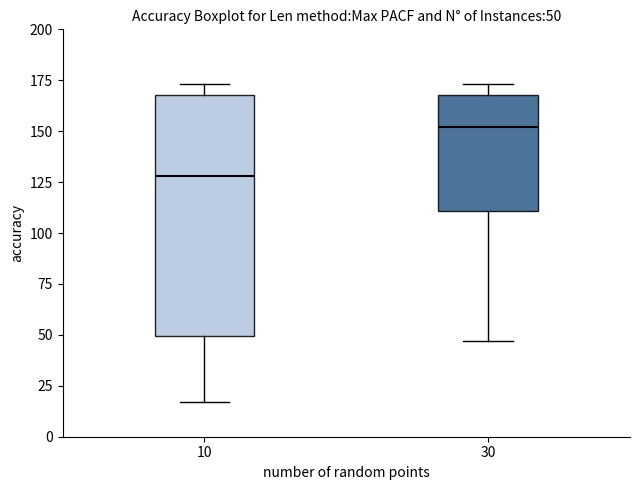

Which box has the lowest median line?

10